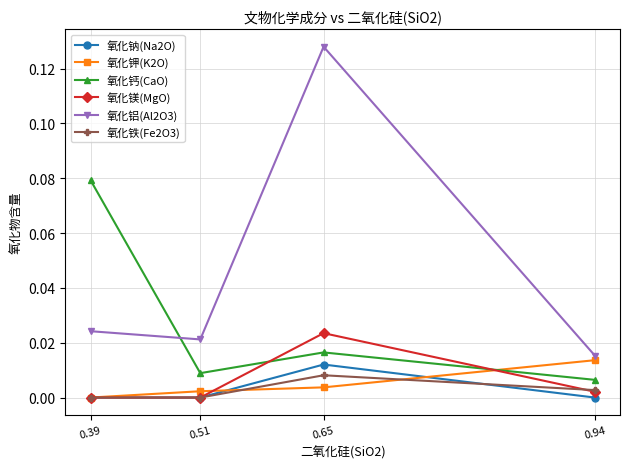

The value of 氧化钠(Na2O) at 0.94 is 0.0. True or false?

True